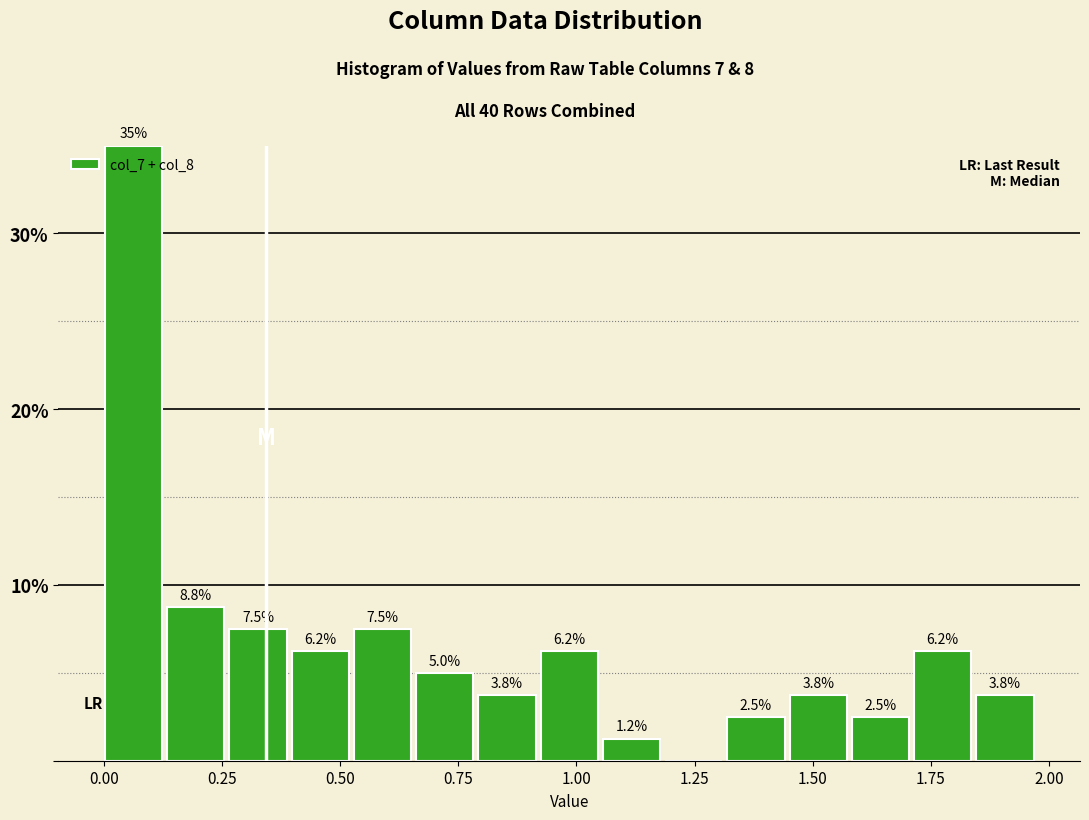

Around what value on the x-axis is the tallest bar? Give the approximate position of its centre, as read against the axis.

0.05